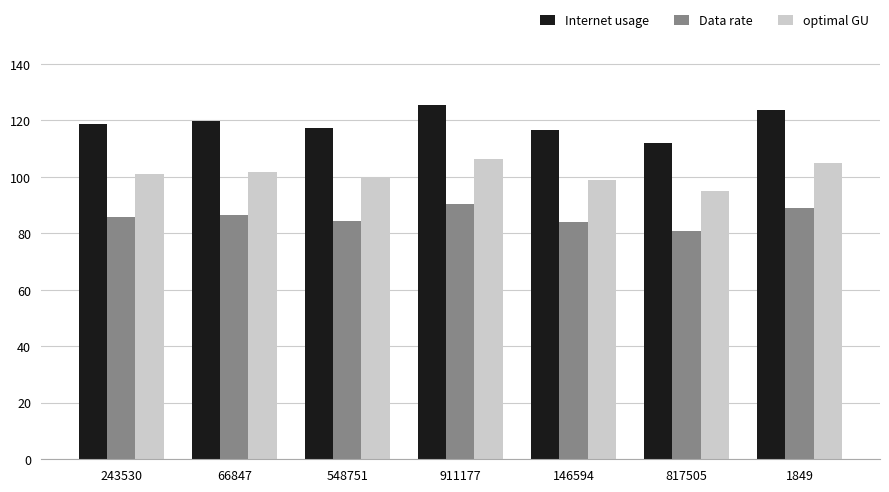

Read the Internet usage value at 548751.

117.4